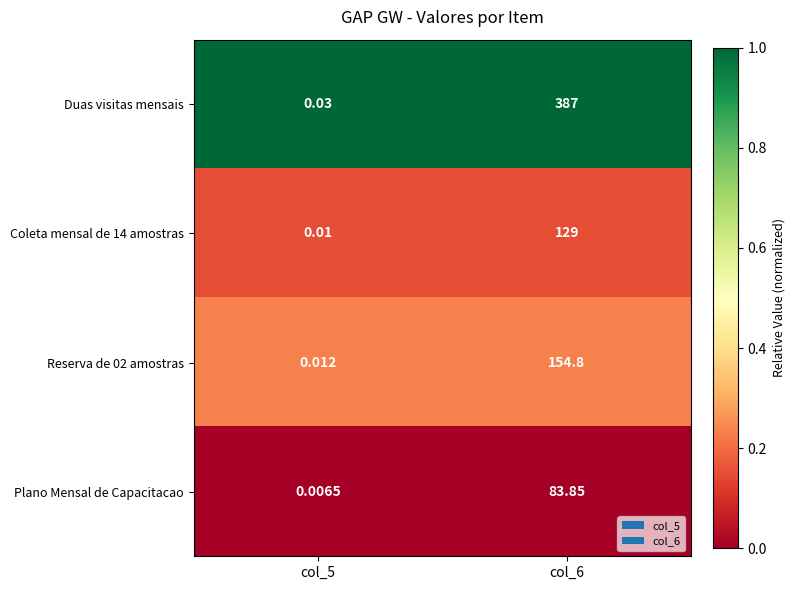

Which series changed the most between col_5 and col_6?

Duas visitas mensais